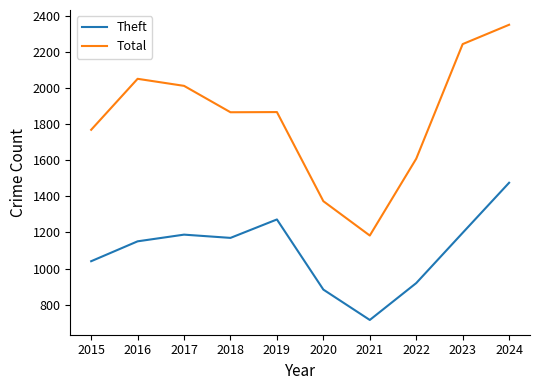

Between 2015 and 2020, which series saw the biggest shift?

Total